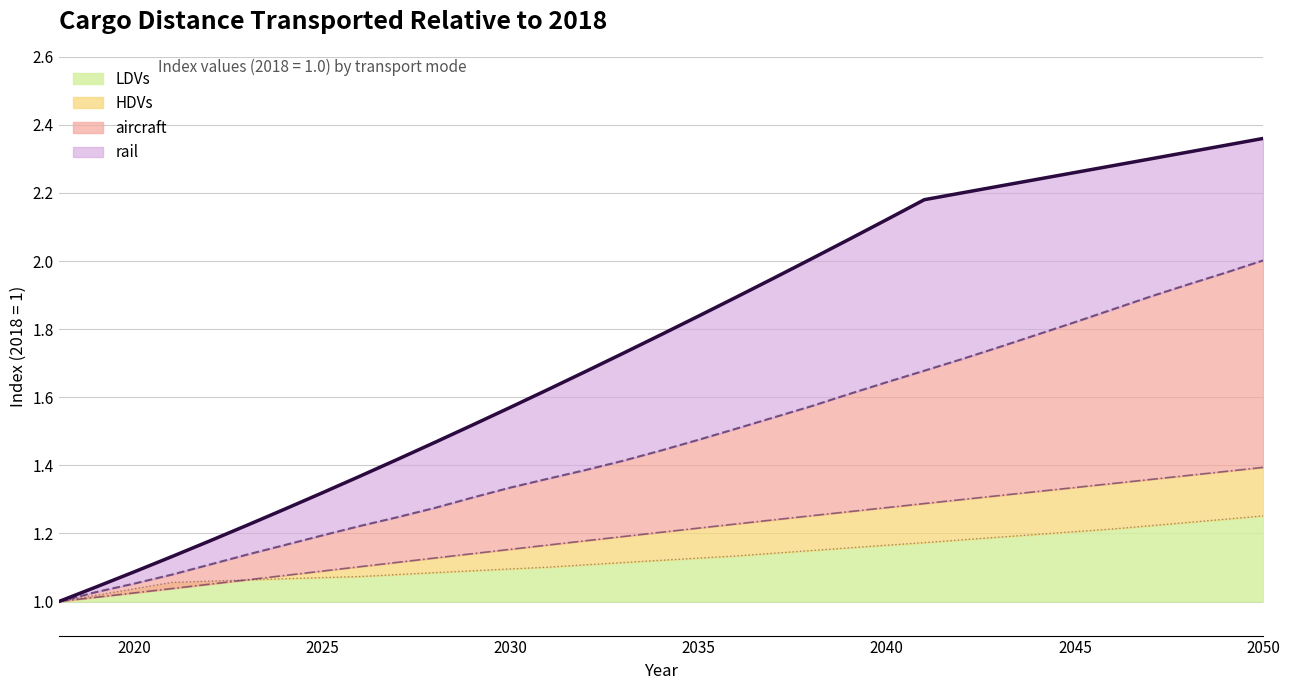

How many values in the rail series exceed 1?

32